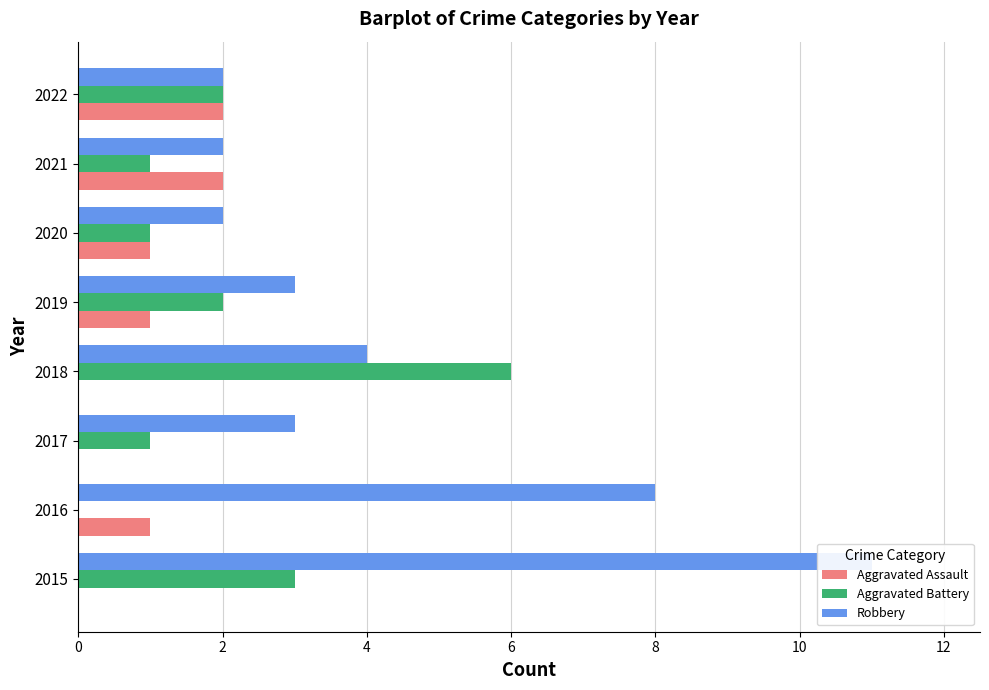

Reading left to right, transcribe all the data shown in this chart.

Aggravated Assault: 0	1	0	0	1	1	2	2
Aggravated Battery: 3	0	1	6	2	1	1	2
Robbery: 11	8	3	4	3	2	2	2